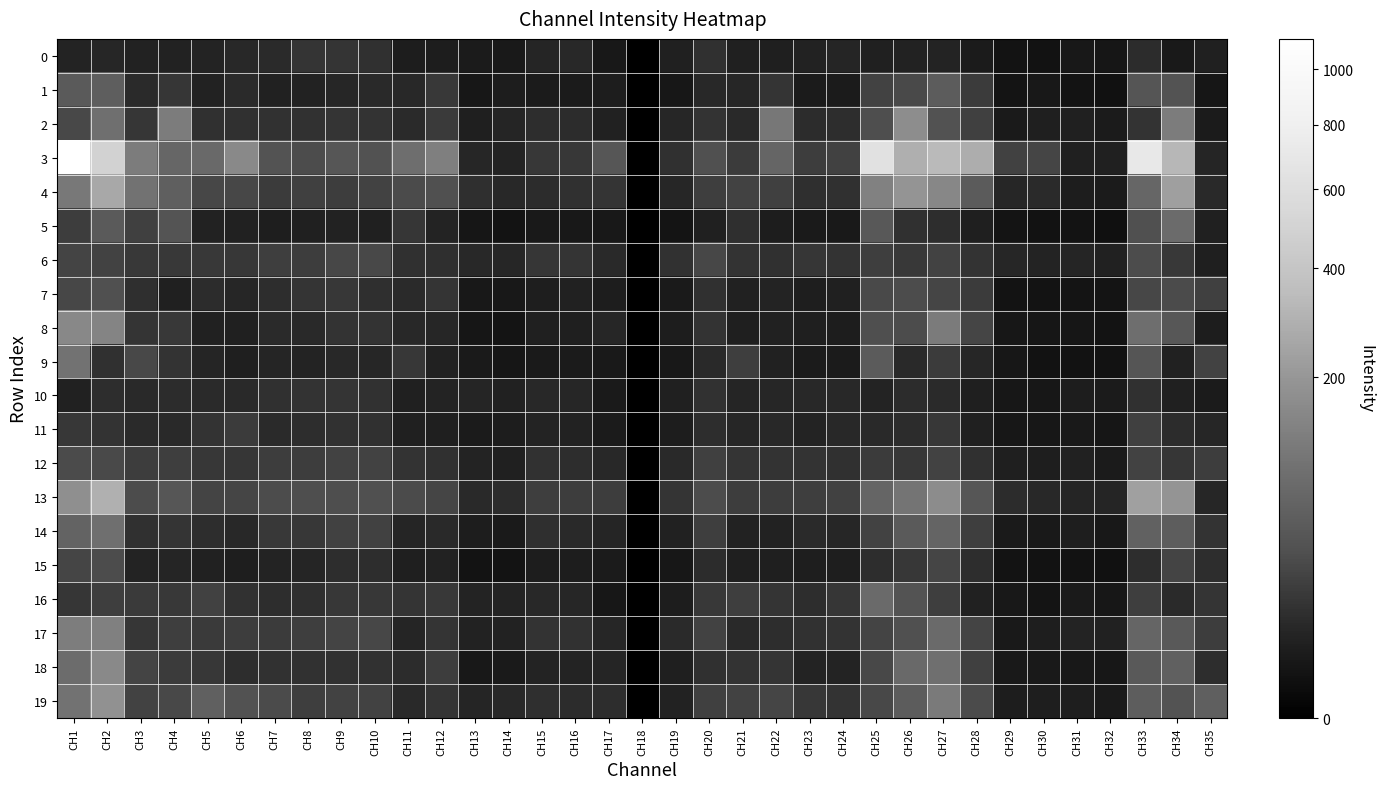

Reading left to right, what are all the values shown in this chart?

0: CH1=5.9	CH2=6.7	CH3=5.5	CH4=5.4	CH5=6.0	CH6=7.6	CH7=8.5	CH8=13.1	CH9=13.1	CH10=11.1	CH11=3.4	CH12=3.4	CH13=3.2	CH14=2.5	CH15=6.4	CH16=7.3	CH17=2.2	CH18=0.0	CH19=4.8	CH20=10.9	CH21=4.7	CH22=4.3	CH23=5.7	CH24=6.7	CH25=4.6	CH26=5.6	CH27=5.8	CH28=3.2	CH29=1.4	CH30=1.2	CH31=2.2	CH32=1.9	CH33=9.5	CH34=2.6	CH35=4.8
1: CH1=48.6	CH2=54.8	CH3=8.5	CH4=14.4	CH5=5.4	CH6=8.6	CH7=5.0	CH8=5.7	CH9=7.1	CH10=8.1	CH11=7.5	CH12=16.2	CH13=2.1	CH14=3.4	CH15=3.2	CH16=3.1	CH17=3.4	CH18=0.0	CH19=2.0	CH20=7.6	CH21=6.8	CH22=13.2	CH23=3.3	CH24=3.1	CH25=22.9	CH26=27.4	CH27=51.1	CH28=17.8	CH29=1.5	CH30=2.4	CH31=1.3	CH32=1.1	CH33=39.9	CH34=37.6	CH35=1.8
2: CH1=27.3	CH2=86.9	CH3=13.8	CH4=119.5	CH5=10.9	CH6=10.9	CH7=11.8	CH8=12.0	CH9=13.1	CH10=12.8	CH11=8.5	CH12=16.9	CH13=4.4	CH14=6.6	CH15=9.7	CH16=9.0	CH17=4.9	CH18=0.0	CH19=6.7	CH20=12.4	CH21=7.9	CH22=109.4	CH23=9.3	CH24=9.9	CH25=32.1	CH26=169.5	CH27=35.2	CH28=20.1	CH29=2.8	CH30=4.3	CH31=4.5	CH32=3.3	CH33=12.8	CH34=118.2	CH35=3.1
3: CH1=1121.6	CH2=492.9	CH3=118.5	CH4=70.5	CH5=73.6	CH6=156.5	CH7=36.9	CH8=30.5	CH9=40.9	CH10=35.6	CH11=85.6	CH12=128.5	CH13=7.2	CH14=6.0	CH15=15.2	CH16=15.1	CH17=41.0	CH18=0.0	CH19=11.3	CH20=34.1	CH21=17.9	CH22=67.6	CH23=18.4	CH24=21.8	CH25=635.1	CH26=286.0	CH27=334.7	CH28=284.0	CH29=21.2	CH30=24.2	CH31=4.7	CH32=4.5	CH33=708.3	CH34=324.3	CH35=6.3
4: CH1=111.8	CH2=264.2	CH3=94.2	CH4=57.0	CH5=25.4	CH6=26.1	CH7=17.9	CH8=20.6	CH9=18.8	CH10=22.1	CH11=29.8	CH12=33.8	CH13=10.8	CH14=7.4	CH15=9.4	CH16=11.3	CH17=13.6	CH18=0.0	CH19=6.8	CH20=19.2	CH21=22.4	CH22=20.1	CH23=10.7	CH24=11.2	CH25=134.1	CH26=190.9	CH27=149.6	CH28=49.5	CH29=6.7	CH30=8.7	CH31=3.6	CH32=3.2	CH33=69.6	CH34=229.4	CH35=8.0
5: CH1=18.3	CH2=48.5	CH3=20.2	CH4=39.1	CH5=5.7	CH6=5.1	CH7=3.8	CH8=4.8	CH9=5.3	CH10=4.8	CH11=14.5	CH12=5.8	CH13=1.9	CH14=1.5	CH15=2.5	CH16=2.3	CH17=2.2	CH18=0.0	CH19=1.5	CH20=4.8	CH21=10.8	CH22=3.5	CH23=2.9	CH24=2.6	CH25=44.8	CH26=11.3	CH27=9.9	CH28=4.4	CH29=1.6	CH30=1.1	CH31=1.3	CH32=0.8	CH33=34.3	CH34=78.4	CH35=4.5
6: CH1=23.3	CH2=22.2	CH3=15.7	CH4=16.1	CH5=15.5	CH6=15.3	CH7=19.4	CH8=18.1	CH9=25.5	CH10=26.4	CH11=11.3	CH12=10.7	CH13=7.4	CH14=7.0	CH15=14.4	CH16=13.7	CH17=8.2	CH18=0.0	CH19=11.6	CH20=25.3	CH21=12.3	CH22=11.3	CH23=13.9	CH24=13.0	CH25=19.7	CH26=15.5	CH27=22.5	CH28=12.5	CH29=7.1	CH30=6.0	CH31=6.4	CH32=5.2	CH33=30.4	CH34=15.9	CH35=4.1
7: CH1=25.6	CH2=34.7	CH3=10.4	CH4=4.6	CH5=9.4	CH6=6.7	CH7=9.8	CH8=13.3	CH9=15.0	CH10=10.6	CH11=8.6	CH12=13.6	CH13=2.4	CH14=2.3	CH15=4.0	CH16=5.1	CH17=3.5	CH18=0.0	CH19=2.8	CH20=11.4	CH21=5.1	CH22=6.1	CH23=3.9	CH24=4.7	CH25=28.1	CH26=31.1	CH27=24.6	CH28=17.6	CH29=1.4	CH30=1.4	CH31=1.5	CH32=1.5	CH33=25.9	CH34=28.8	CH35=20.5
8: CH1=154.8	CH2=143.2	CH3=13.3	CH4=16.2	CH5=5.2	CH6=4.6	CH7=8.5	CH8=8.1	CH9=12.6	CH10=12.8	CH11=7.4	CH12=7.1	CH13=1.9	CH14=1.6	CH15=4.7	CH16=4.2	CH17=7.1	CH18=0.0	CH19=3.4	CH20=12.3	CH21=4.3	CH22=4.9	CH23=4.4	CH24=3.6	CH25=32.9	CH26=30.9	CH27=115.4	CH28=25.1	CH29=2.0	CH30=1.8	CH31=1.7	CH32=1.4	CH33=84.5	CH34=43.5	CH35=3.4
9: CH1=94.7	CH2=11.4	CH3=27.0	CH4=12.9	CH5=6.6	CH6=4.3	CH7=6.2	CH8=6.0	CH9=7.7	CH10=6.9	CH11=14.7	CH12=5.3	CH13=2.9	CH14=1.8	CH15=3.0	CH16=3.1	CH17=2.7	CH18=0.0	CH19=2.3	CH20=7.8	CH21=19.3	CH22=4.9	CH23=3.3	CH24=3.3	CH25=49.2	CH26=8.1	CH27=17.5	CH28=7.2	CH29=2.0	CH30=1.2	CH31=1.2	CH32=1.1	CH33=40.5	CH34=5.1	CH35=22.5
10: CH1=5.2	CH2=9.7	CH3=8.0	CH4=9.1	CH5=8.6	CH6=8.3	CH7=11.0	CH8=12.8	CH9=13.7	CH10=12.1	CH11=4.8	CH12=6.2	CH13=6.5	CH14=4.9	CH15=7.6	CH16=7.1	CH17=2.9	CH18=0.0	CH19=4.6	CH20=12.0	CH21=6.4	CH22=6.9	CH23=7.6	CH24=7.2	CH25=6.0	CH26=9.1	CH27=8.9	CH28=4.3	CH29=2.0	CH30=2.0	CH31=3.5	CH32=3.2	CH33=11.2	CH34=4.7	CH35=3.1
11: CH1=14.6	CH2=12.4	CH3=8.8	CH4=7.8	CH5=12.9	CH6=17.6	CH7=8.6	CH8=9.7	CH9=11.8	CH10=10.9	CH11=4.5	CH12=4.3	CH13=3.2	CH14=3.6	CH15=6.1	CH16=5.6	CH17=3.0	CH18=0.0	CH19=3.6	CH20=10.1	CH21=6.8	CH22=7.4	CH23=6.1	CH24=7.6	CH25=7.8	CH26=9.1	CH27=15.2	CH28=4.8	CH29=2.1	CH30=2.0	CH31=2.4	CH32=1.9	CH33=19.9	CH34=9.0	CH35=6.8
12: CH1=29.3	CH2=27.4	CH3=18.8	CH4=19.7	CH5=15.3	CH6=14.3	CH7=18.4	CH8=18.1	CH9=22.0	CH10=22.3	CH11=12.5	CH12=11.2	CH13=6.1	CH14=4.7	CH15=12.0	CH16=9.7	CH17=7.3	CH18=0.0	CH19=7.8	CH20=20.6	CH21=13.1	CH22=12.5	CH23=12.3	CH24=11.0	CH25=17.7	CH26=14.6	CH27=22.2	CH28=11.4	CH29=4.3	CH30=3.8	CH31=4.9	CH32=3.0	CH33=22.8	CH34=14.2	CH35=18.4
13: CH1=175.9	CH2=293.9	CH3=30.8	CH4=42.2	CH5=23.4	CH6=24.4	CH7=31.0	CH8=32.0	CH9=31.8	CH10=34.8	CH11=29.3	CH12=24.0	CH13=8.0	CH14=9.4	CH15=19.5	CH16=18.6	CH17=18.7	CH18=0.0	CH19=13.3	CH20=30.2	CH21=18.5	CH22=18.0	CH23=18.9	CH24=21.0	CH25=68.0	CH26=100.1	CH27=165.5	CH28=41.1	CH29=8.9	CH30=7.6	CH31=6.4	CH32=6.3	CH33=231.5	CH34=191.9	CH35=7.0
14: CH1=63.9	CH2=88.6	CH3=11.2	CH4=13.1	CH5=10.0	CH6=7.4	CH7=15.8	CH8=14.6	CH9=21.0	CH10=21.1	CH11=6.7	CH12=7.9	CH13=3.6	CH14=2.8	CH15=10.4	CH16=8.2	CH17=6.4	CH18=0.0	CH19=5.2	CH20=19.2	CH21=5.6	CH22=5.3	CH23=8.9	CH24=6.9	CH25=22.5	CH26=47.1	CH27=65.8	CH28=19.2	CH29=2.9	CH30=2.6	CH31=3.8	CH32=2.2	CH33=60.8	CH34=53.4	CH35=12.6
15: CH1=24.2	CH2=31.0	CH3=6.1	CH4=6.3	CH5=4.9	CH6=3.9	CH7=6.0	CH8=6.5	CH9=10.0	CH10=9.6	CH11=4.3	CH12=5.6	CH13=1.4	CH14=1.4	CH15=3.3	CH16=3.3	CH17=3.3	CH18=0.0	CH19=2.0	CH20=9.0	CH21=4.2	CH22=4.4	CH23=3.7	CH24=3.8	CH25=9.9	CH26=14.6	CH27=25.0	CH28=9.7	CH29=1.3	CH30=1.1	CH31=1.2	CH32=1.1	CH33=10.1	CH34=23.1	CH35=9.7
16: CH1=14.3	CH2=19.8	CH3=16.5	CH4=15.7	CH5=21.9	CH6=12.1	CH7=9.7	CH8=10.3	CH9=14.8	CH10=15.1	CH11=13.0	CH12=16.1	CH13=6.0	CH14=5.8	CH15=7.4	CH16=6.9	CH17=2.1	CH18=0.0	CH19=3.4	CH20=15.7	CH21=19.6	CH22=13.7	CH23=9.7	CH24=14.0	CH25=77.1	CH26=37.6	CH27=19.6	CH28=4.8	CH29=2.2	CH30=1.6	CH31=2.8	CH32=2.1	CH33=19.6	CH34=8.5	CH35=13.7
17: CH1=122.3	CH2=129.9	CH3=14.4	CH4=19.7	CH5=16.9	CH6=18.4	CH7=17.7	CH8=19.8	CH9=23.3	CH10=25.7	CH11=6.3	CH12=13.5	CH13=5.6	CH14=5.4	CH15=12.8	CH16=11.9	CH17=6.9	CH18=0.0	CH19=8.9	CH20=22.9	CH21=8.1	CH22=9.9	CH23=11.5	CH24=12.9	CH25=23.1	CH26=34.1	CH27=77.6	CH28=23.9	CH29=2.7	CH30=3.8	CH31=5.8	CH32=5.0	CH33=68.8	CH34=46.7	CH35=18.4
18: CH1=81.5	CH2=155.7	CH3=23.0	CH4=17.2	CH5=14.8	CH6=9.8	CH7=11.9	CH8=11.8	CH9=11.5	CH10=11.6	CH11=8.9	CH12=18.9	CH13=2.3	CH14=3.0	CH15=5.8	CH16=5.8	CH17=6.4	CH18=0.0	CH19=4.3	CH20=11.0	CH21=12.6	CH22=13.7	CH23=5.9	CH24=6.0	CH25=26.4	CH26=74.3	CH27=87.1	CH28=20.2	CH29=2.7	CH30=2.7	CH31=2.3	CH32=2.1	CH33=46.0	CH34=59.0	CH35=9.9
19: CH1=94.7	CH2=182.2	CH3=22.1	CH4=27.0	CH5=59.2	CH6=36.0	CH7=28.9	CH8=19.1	CH9=22.5	CH10=22.6	CH11=8.2	CH12=13.3	CH13=6.5	CH14=7.5	CH15=10.8	CH16=9.5	CH17=10.1	CH18=0.0	CH19=5.3	CH20=20.2	CH21=22.8	CH22=24.7	CH23=15.2	CH24=12.8	CH25=26.3	CH26=51.0	CH27=114.0	CH28=29.7	CH29=3.5	CH30=3.9	CH31=3.9	CH32=2.9	CH33=53.1	CH34=37.7	CH35=57.4